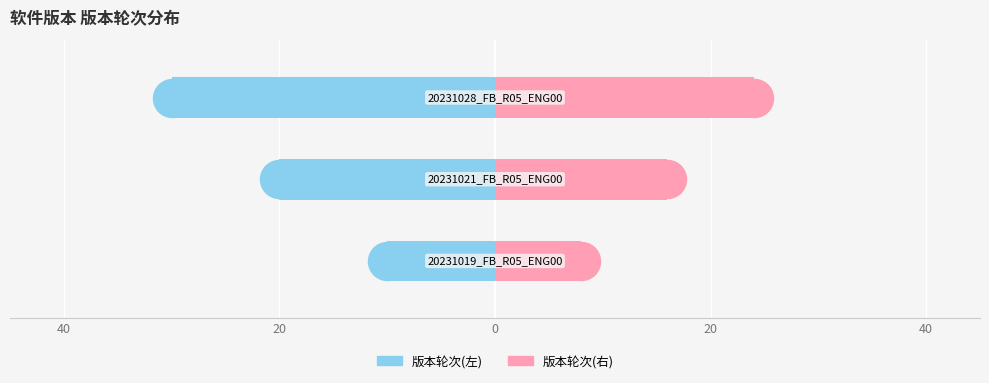

What are all the series names shown in the legend?

版本轮次(左), 版本轮次(右)